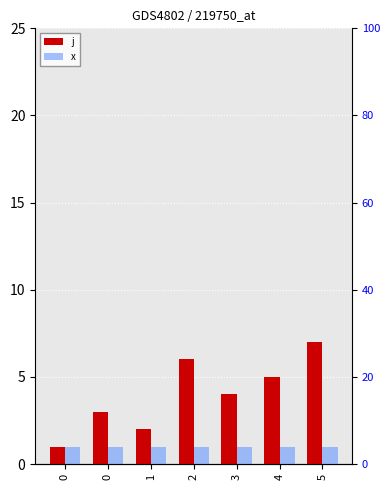

List the labels in order of x value, largest first.

0, 0, 1, 2, 3, 4, 5